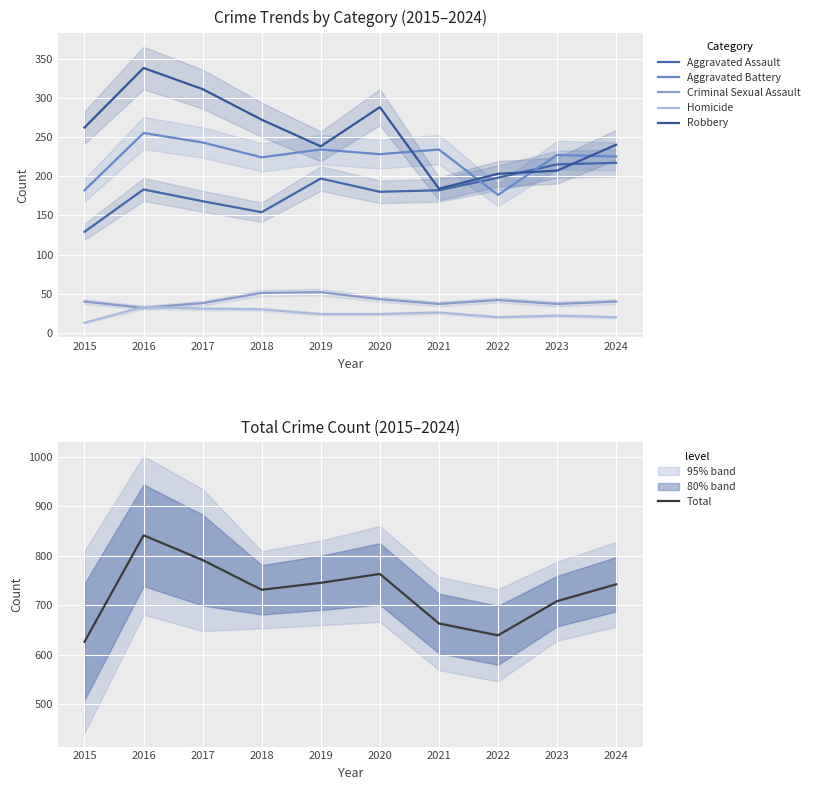

At which label does Criminal Sexual Assault first exceed 40?

2018